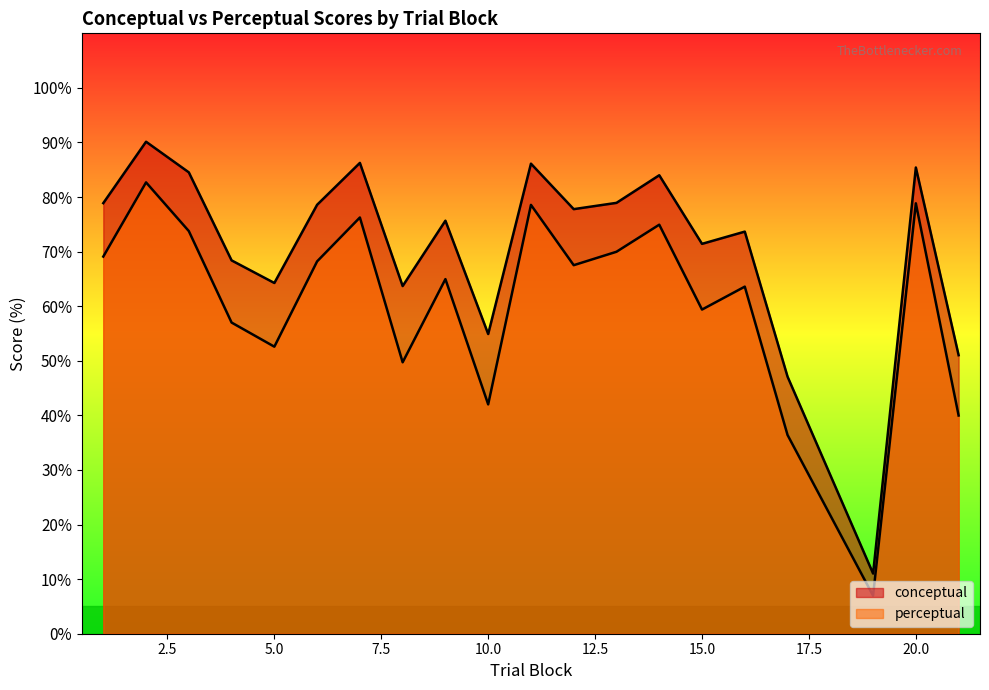

Which series has the largest range (max minus min)?

conceptual